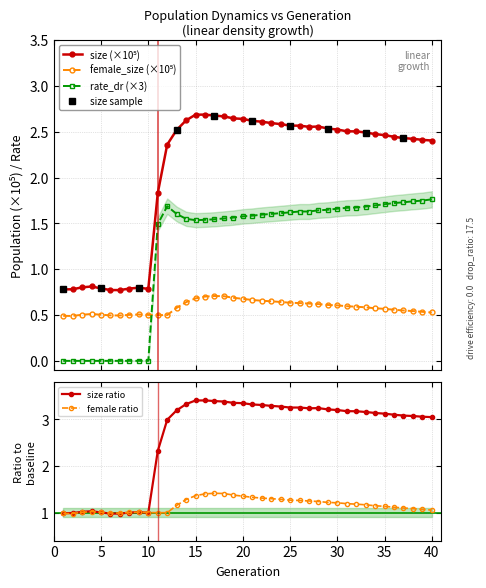

Is it true that size equals 2.4 at 36?

True